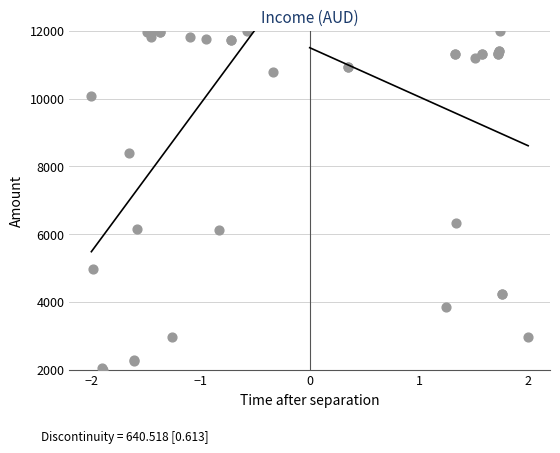

What Y value in the scatter plot is closest to 7001?

6327.8